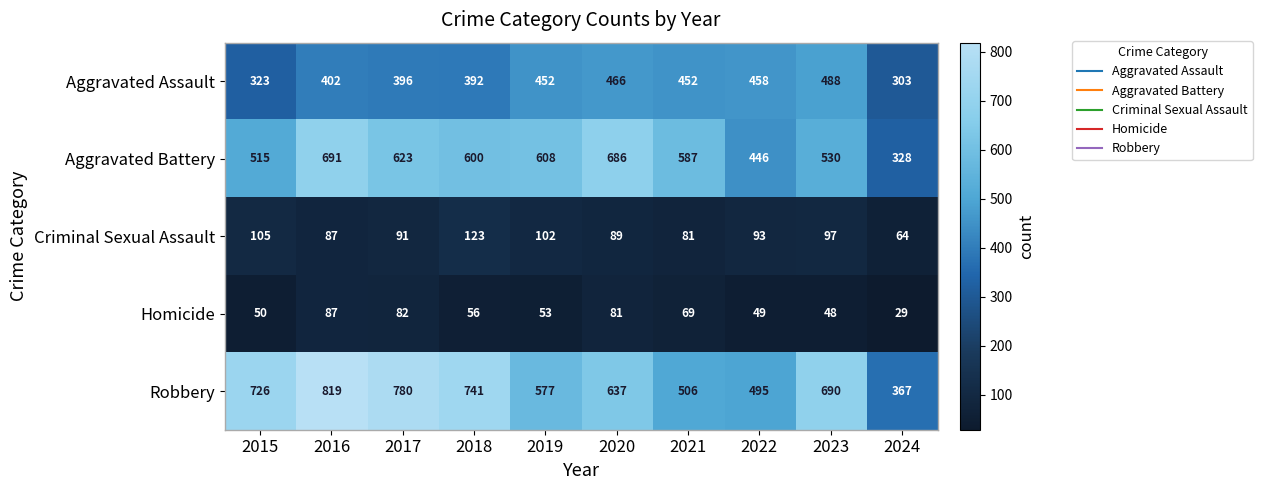

At which label does Criminal Sexual Assault first exceed 93?

2015